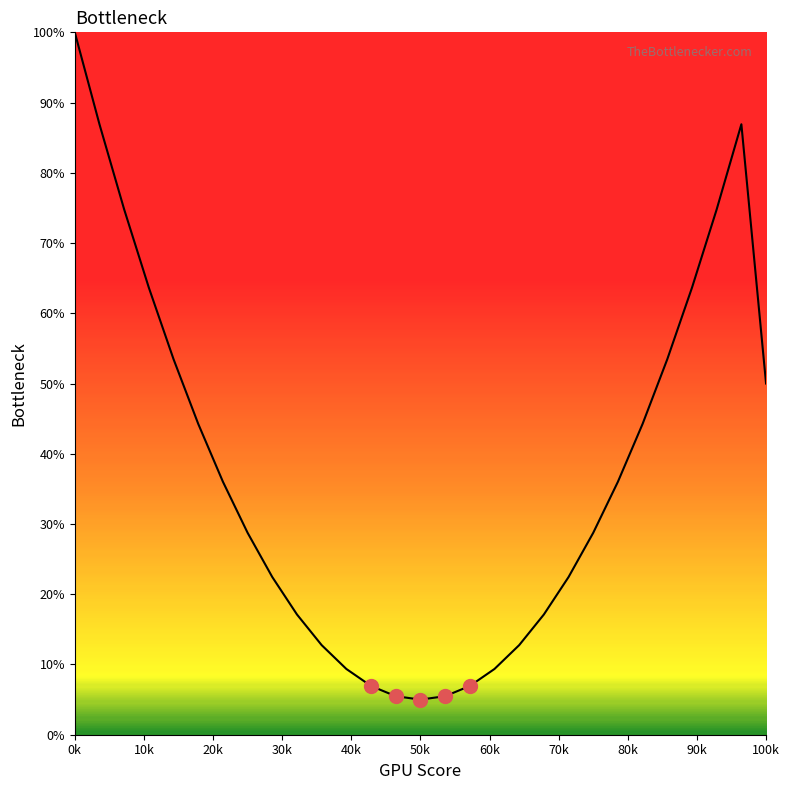

What is the difference between the maximum and minimum values?

95.0